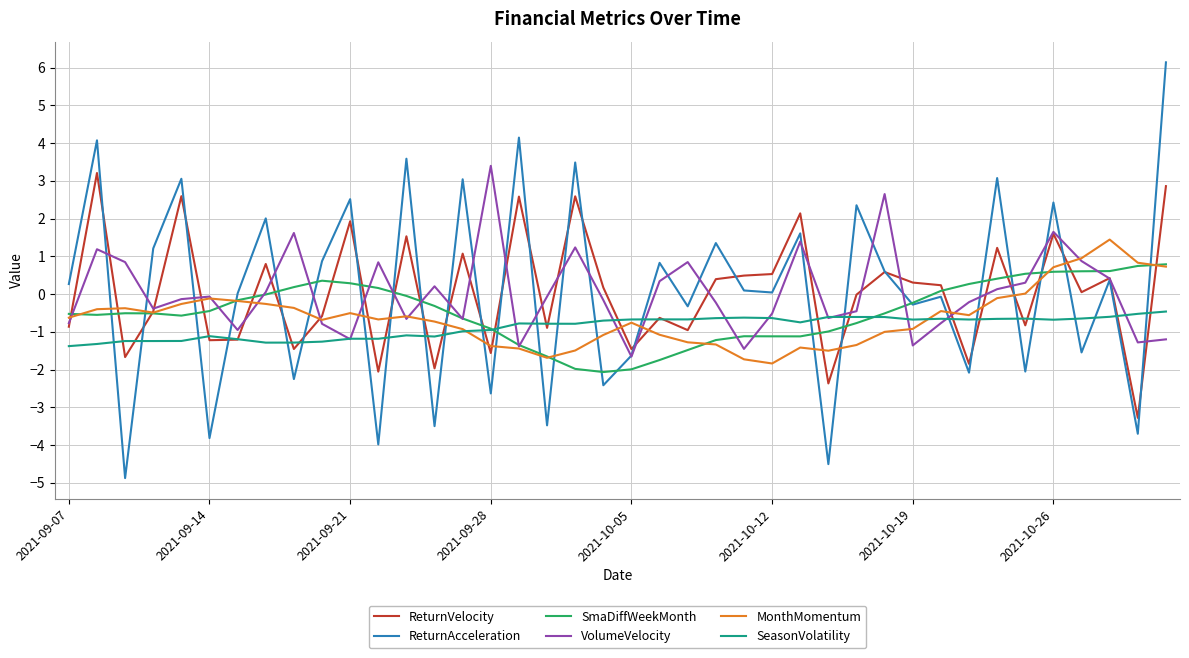

What are all the series names shown in the legend?

ReturnVelocity, ReturnAcceleration, SmaDiffWeekMonth, VolumeVelocity, MonthMomentum, SeasonVolatility